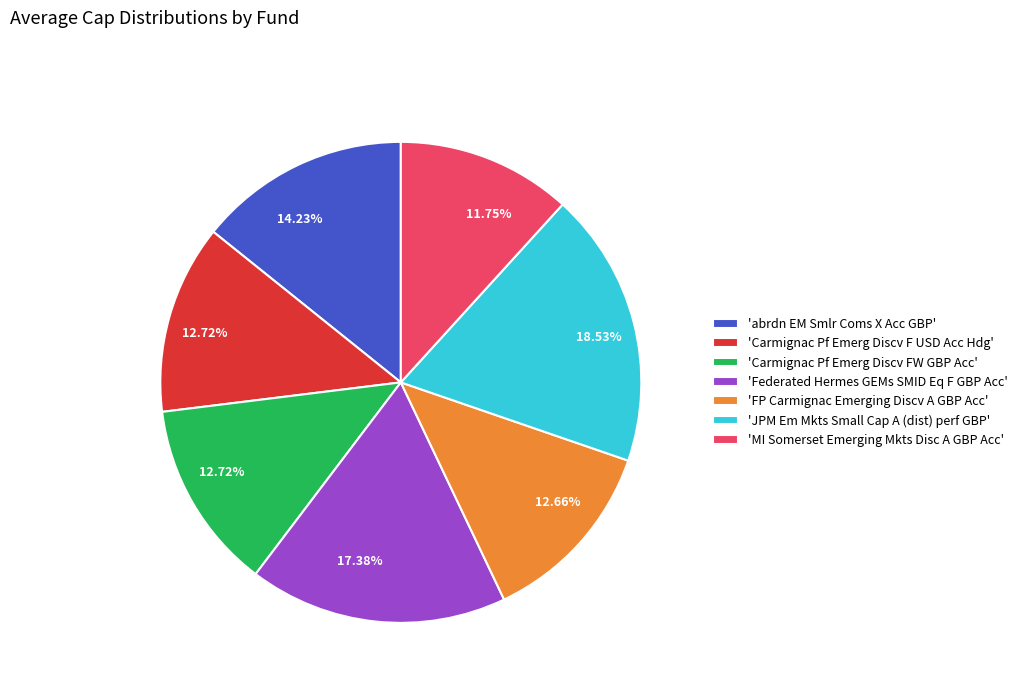

Does 'Carmignac Pf Emerg Discv F USD Acc Hdg' account for over 50% of the chart?

No